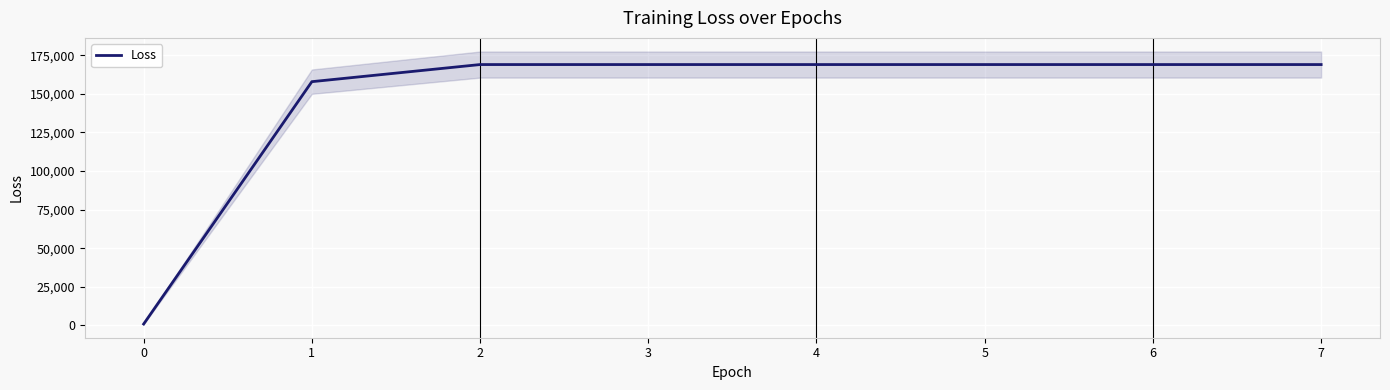

Where does the data first go above 169009?

2